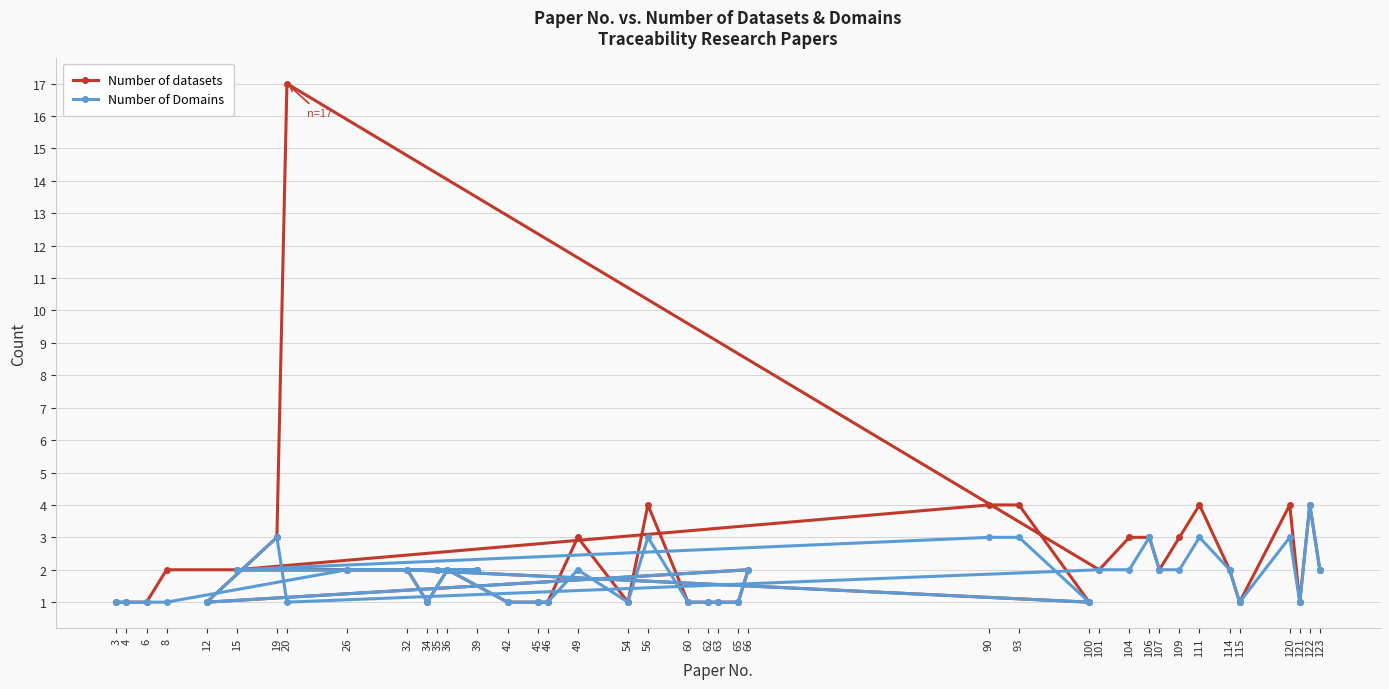

At 100, list the series in order from smallest to largest.

Number of datasets, Number of Domains